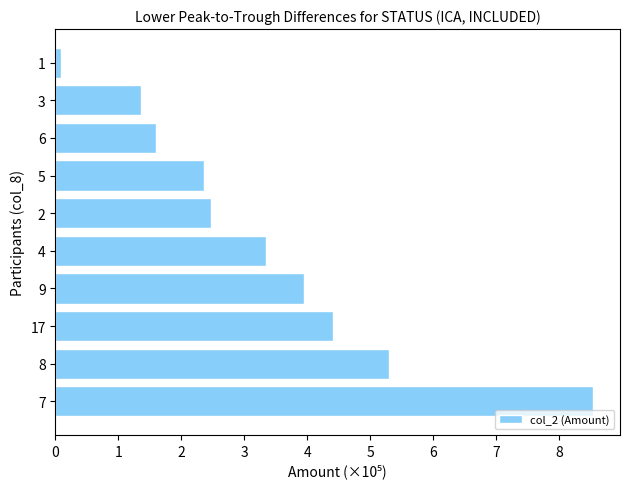

How many data points are less than 3?

5